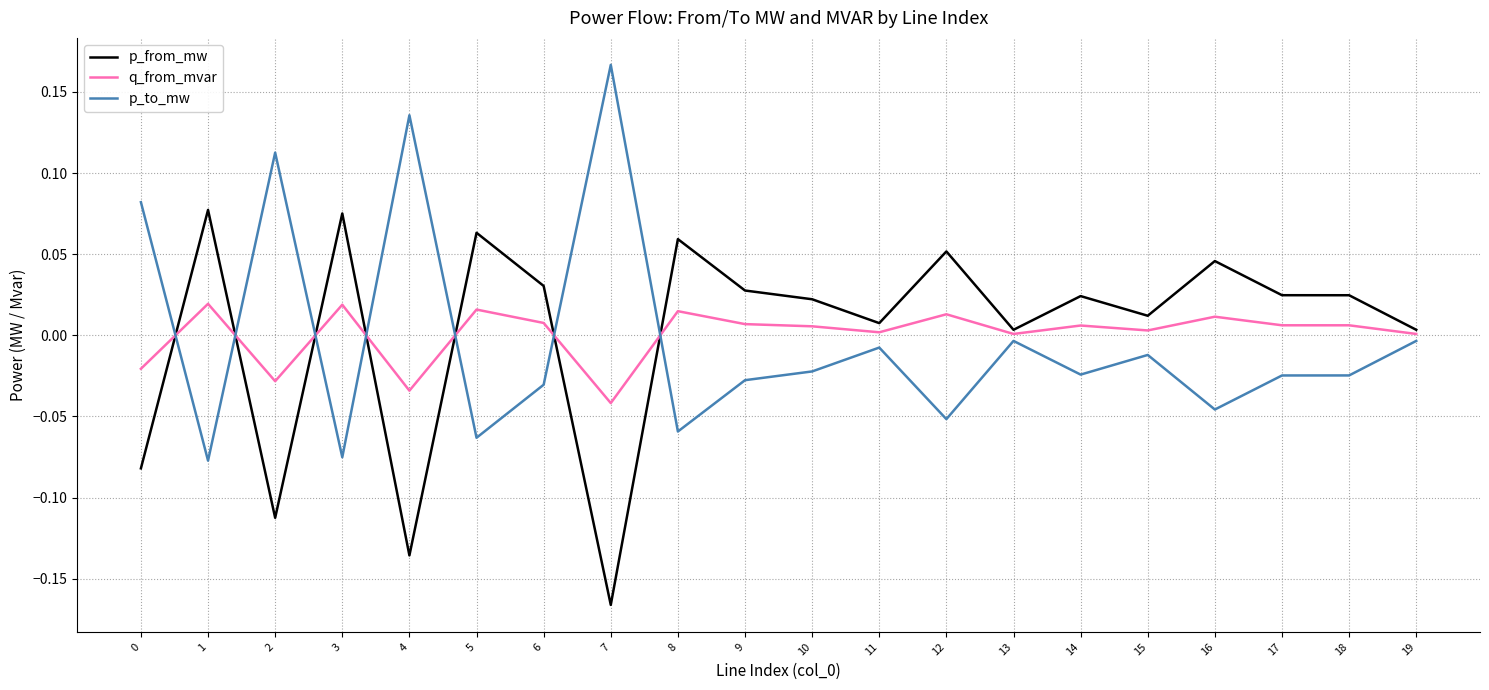

Rank the series at 18 from highest to lowest value.

p_from_mw, q_from_mvar, p_to_mw